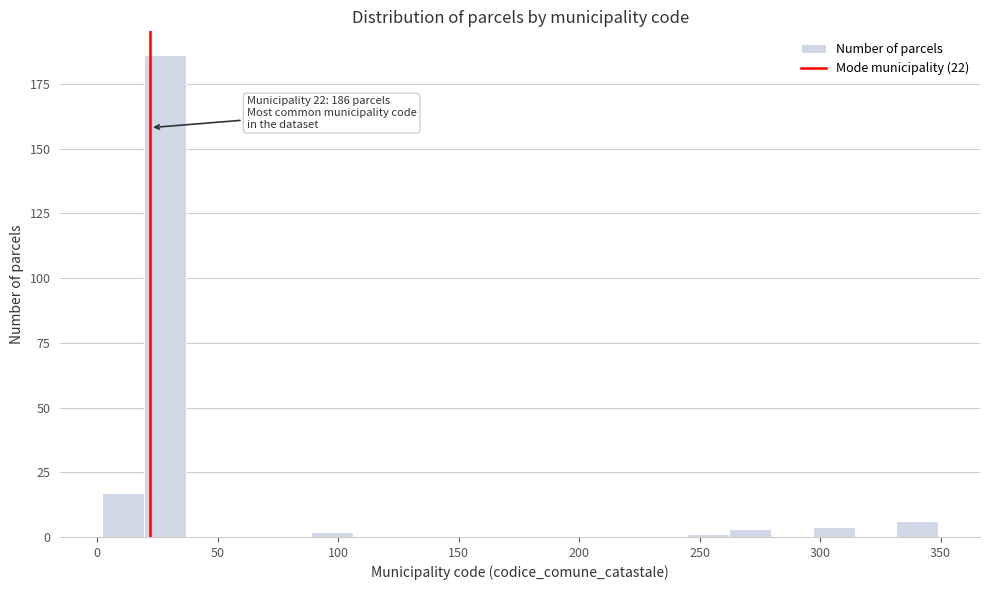

Around what value on the x-axis is the tallest bar? Give the approximate position of its centre, as read against the axis.

30